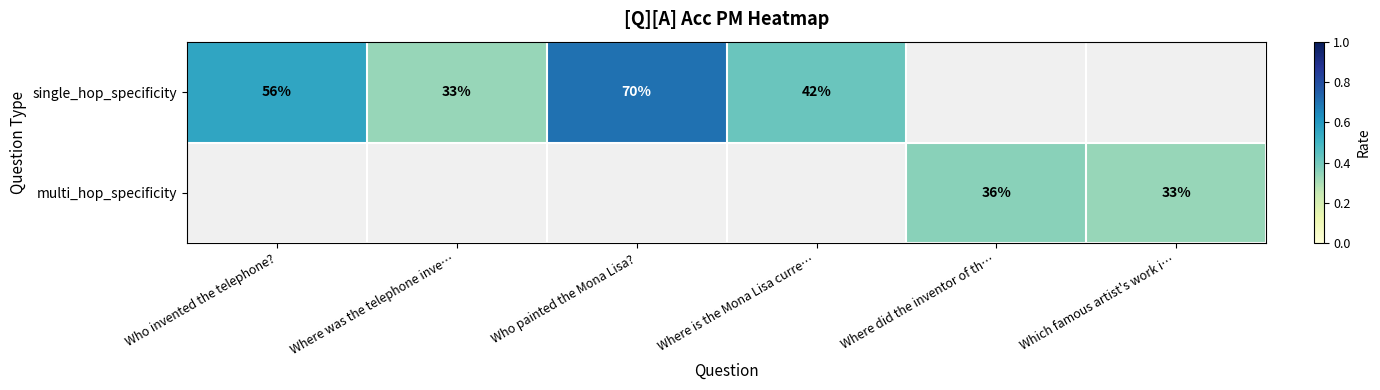

Is the value of single_hop_specificity at Where is the Mona Lisa curre… greater than the value of multi_hop_specificity at Which famous artist's work i…?

Yes